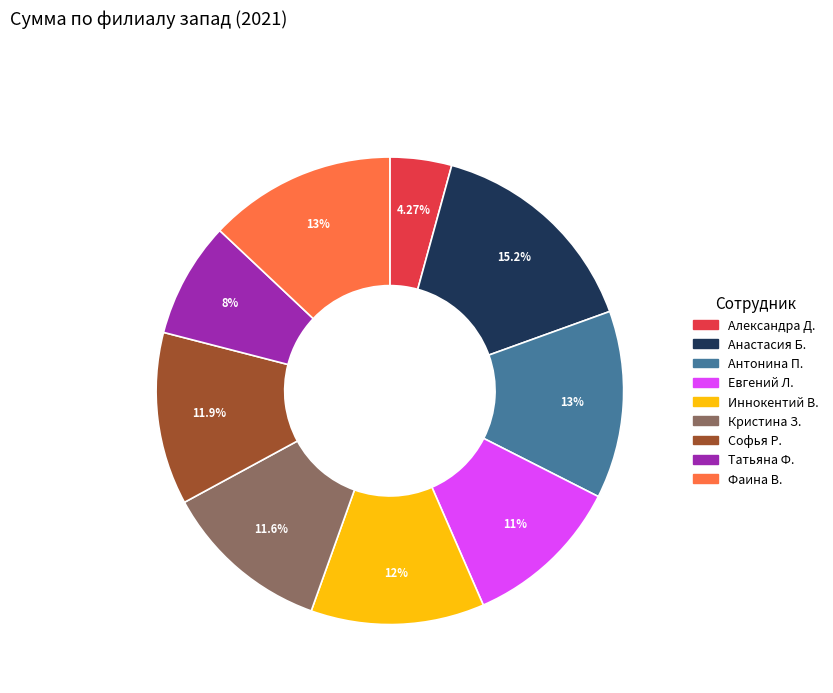

What is the smallest slice in the pie chart?

Александра Д.